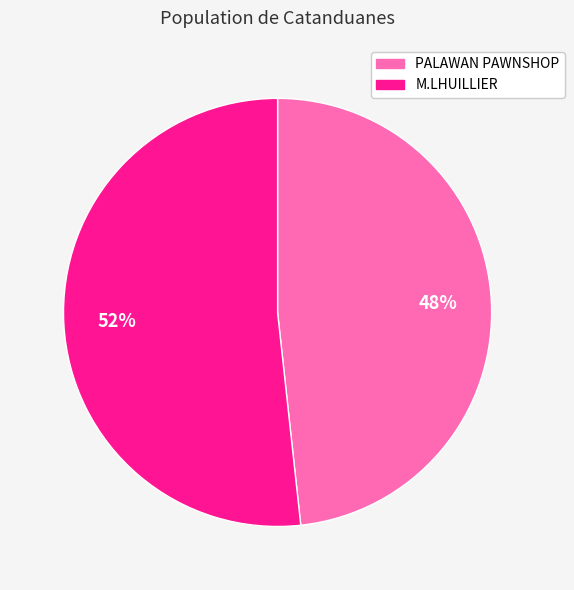

To the nearest percent, what is the average slice percentage?

50%